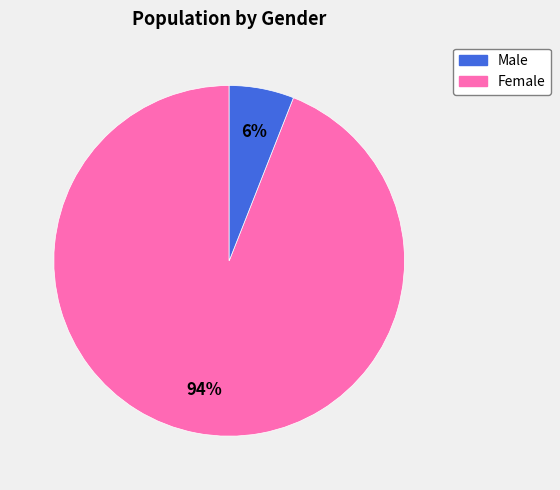

To the nearest percent, what is the average slice percentage?

50%